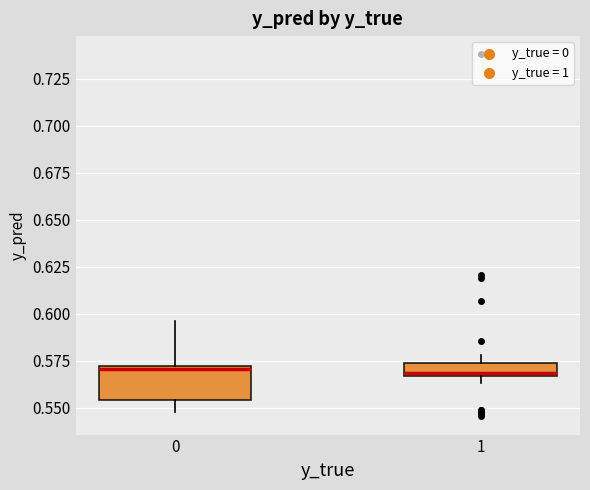

Where does the upper whisker of the box at x = 0 end on the y-axis? The values are not printed on the chart, so give them approximately, as read against the axis.

0.595